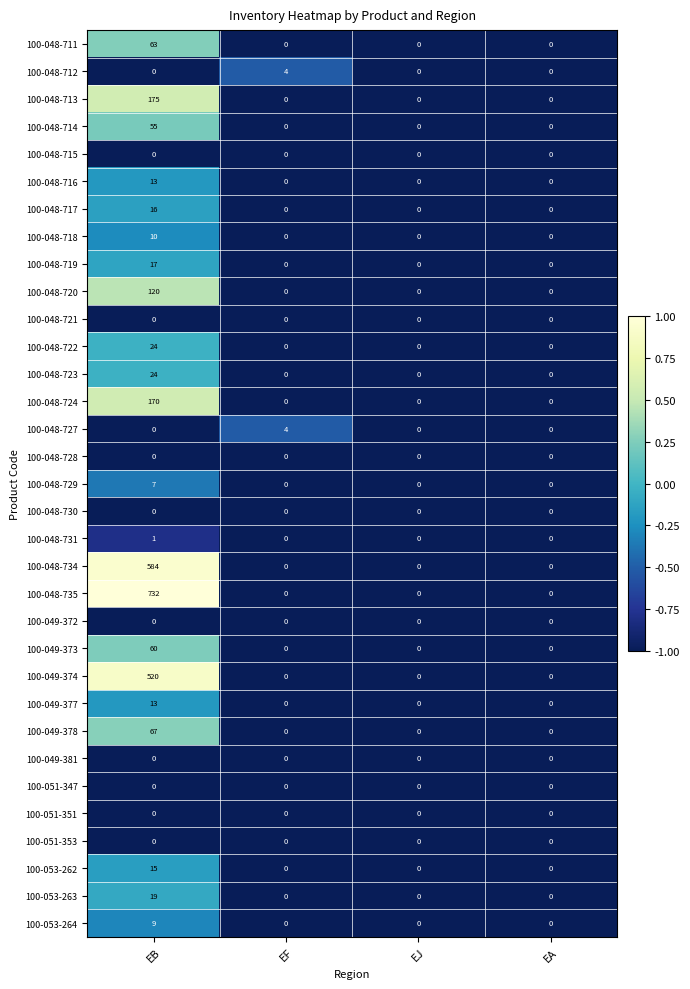

Which label corresponds to the largest value in the chart?

EB